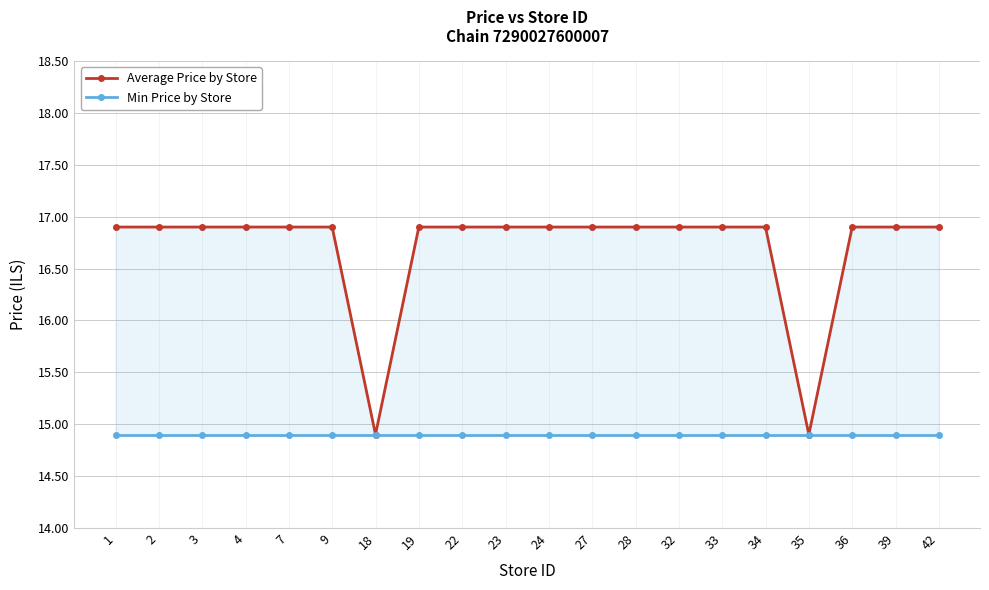

Is it true that Min Price by Store equals 14.9 at 9?

True